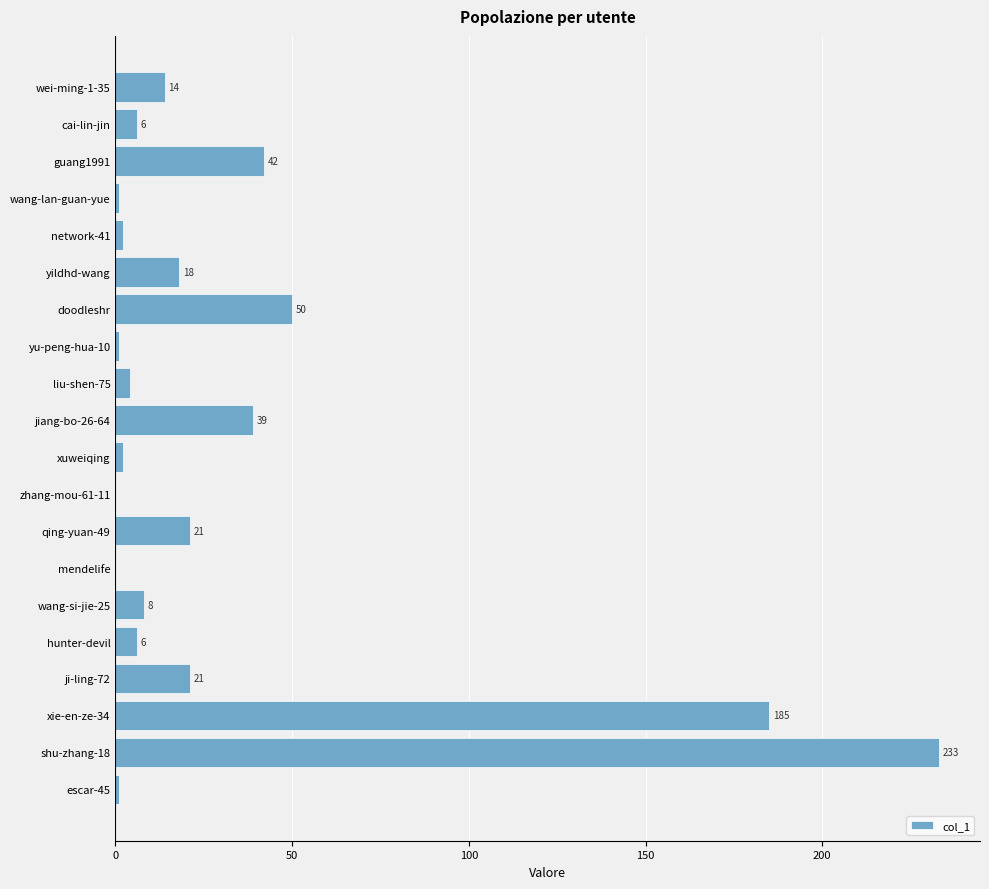

True or false: the data shows 50 at doodleshr.

True